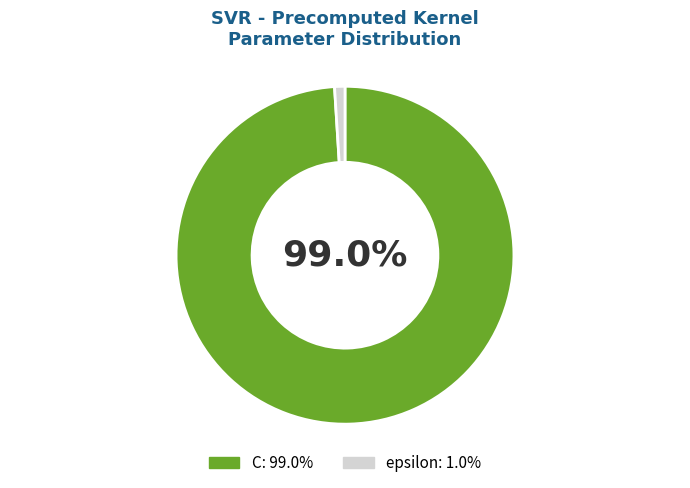

Is it true that C is 90% of the pie?

False